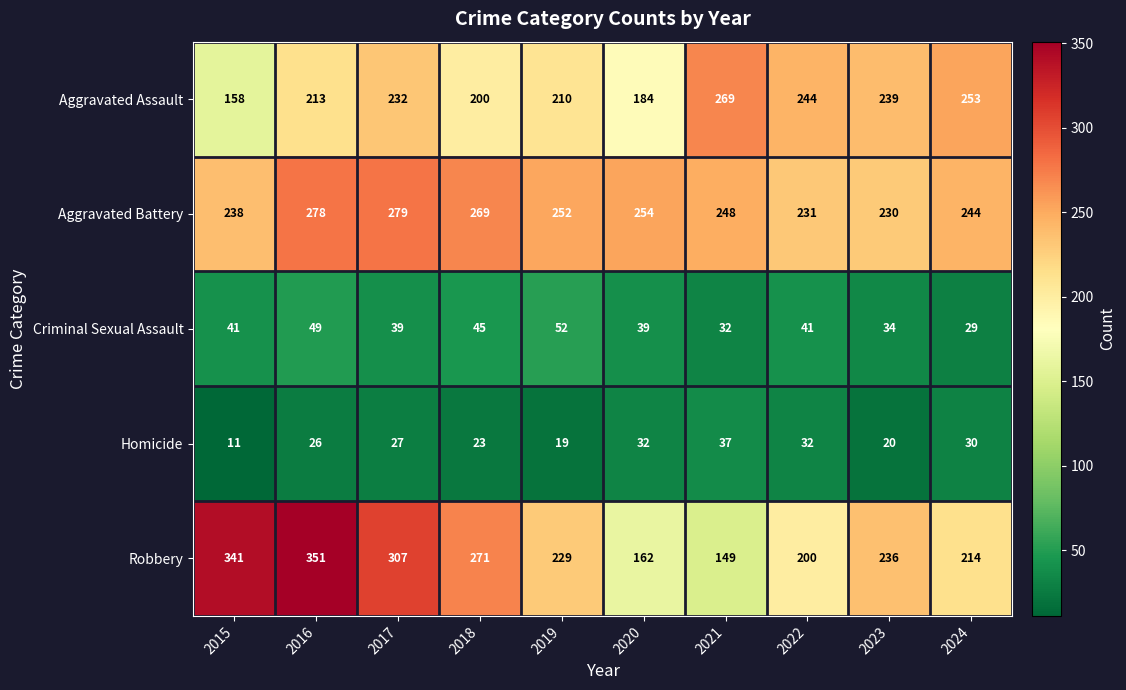

What is the smallest value displayed?

11